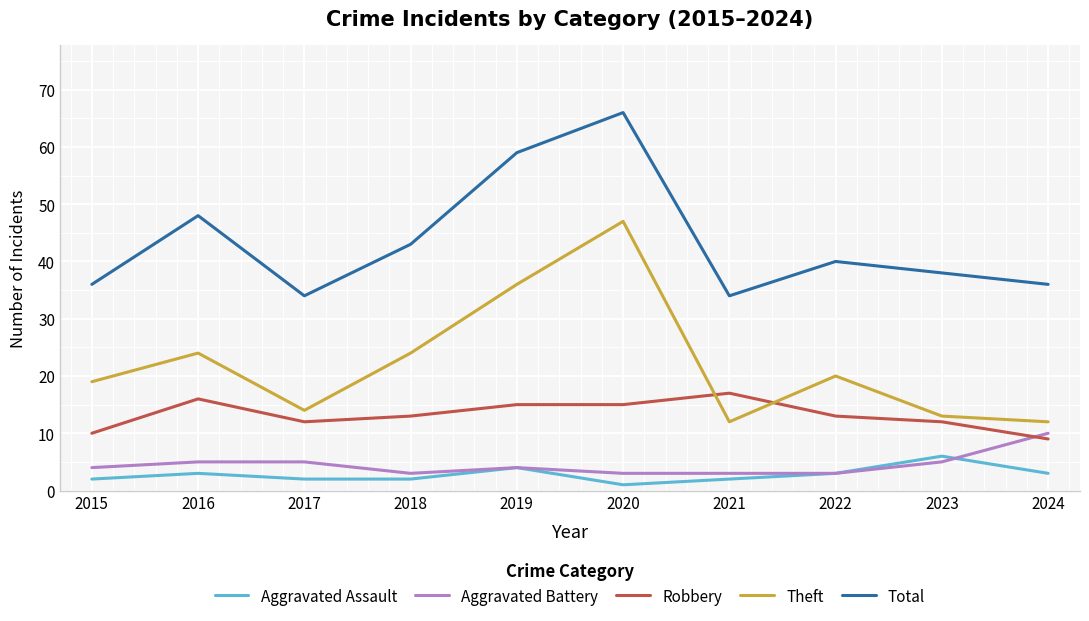

True or false: Robbery and Total cross at least once.

False